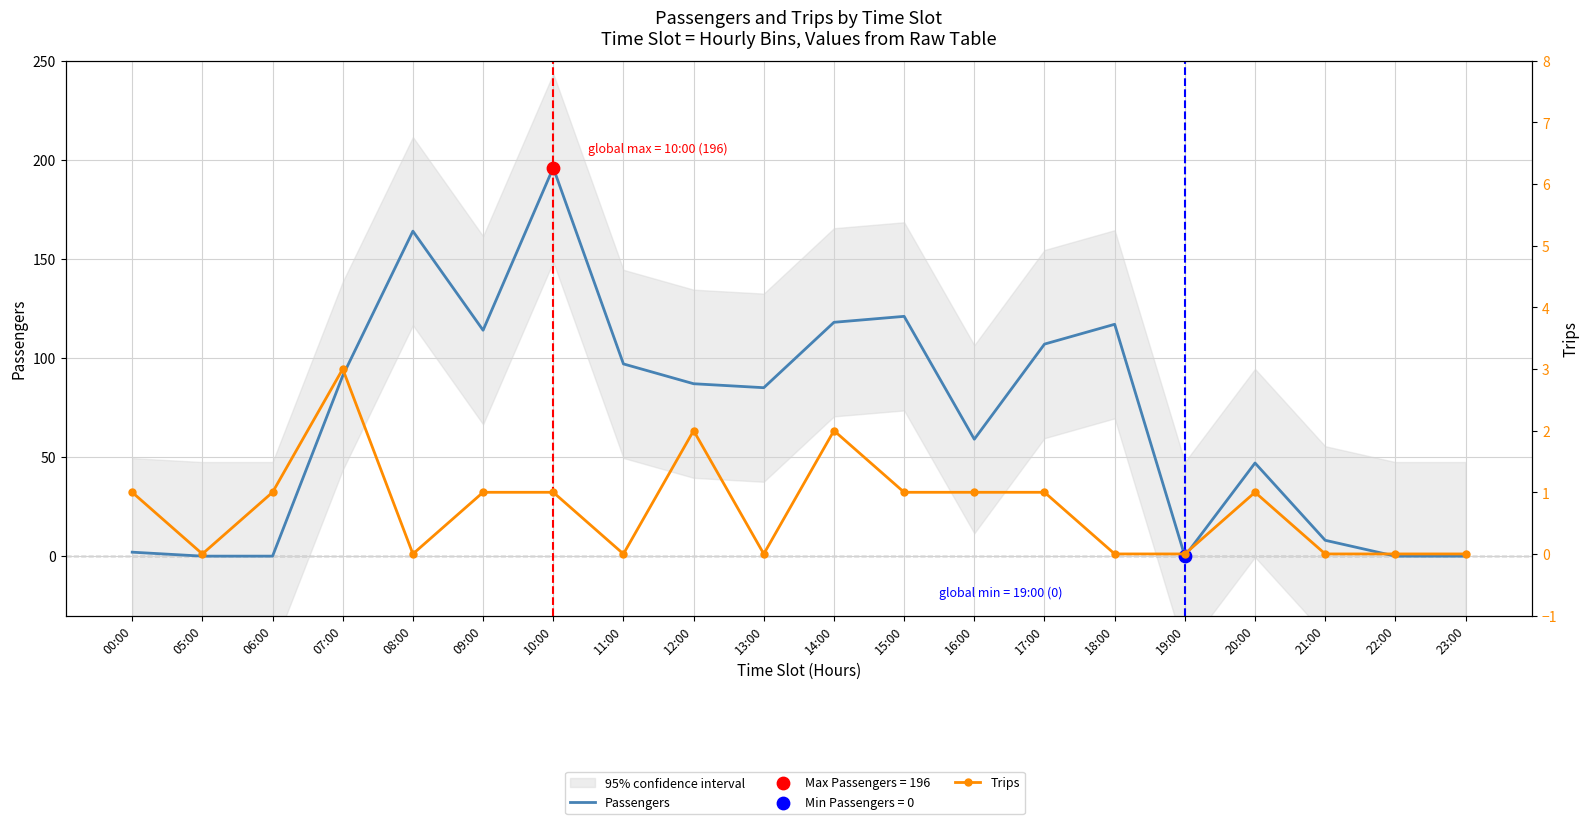

Is the value of Passengers at 12:00 greater than the value of Trips at 09:00?

Yes